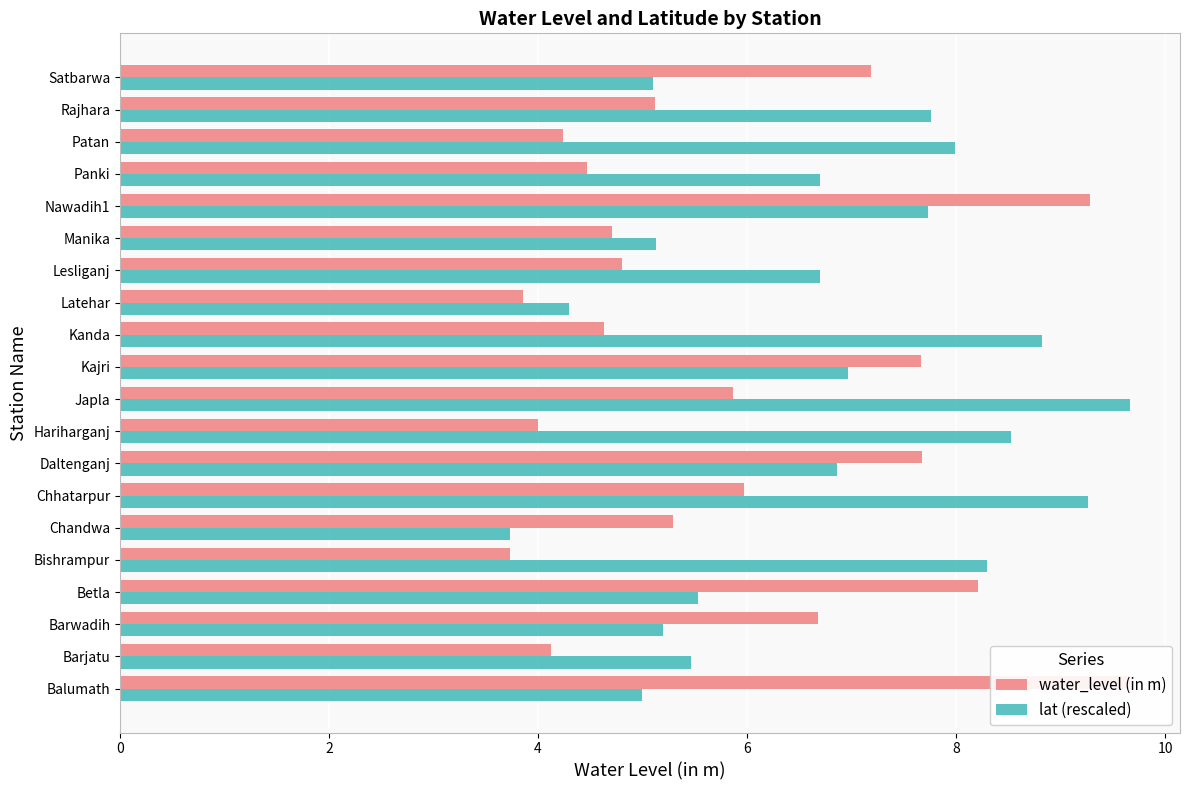

The water_level (in m) series shows 4.7 at Manika. True or false?

True